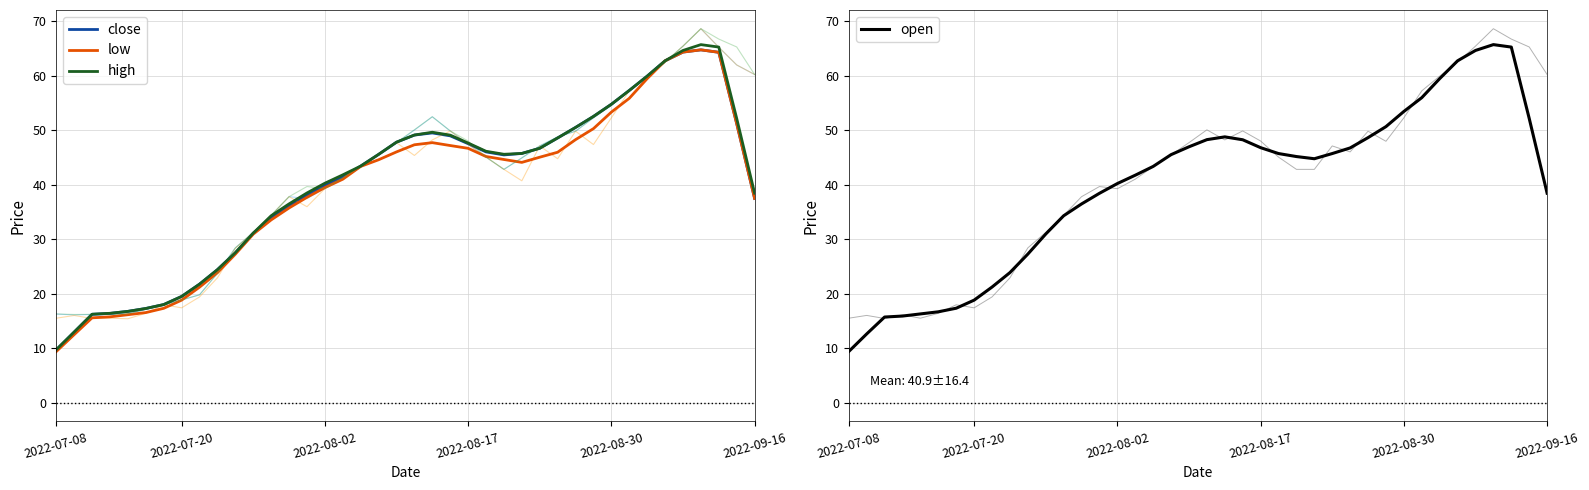

Is the value of close at 30 greater than the value of low at 38?

Yes